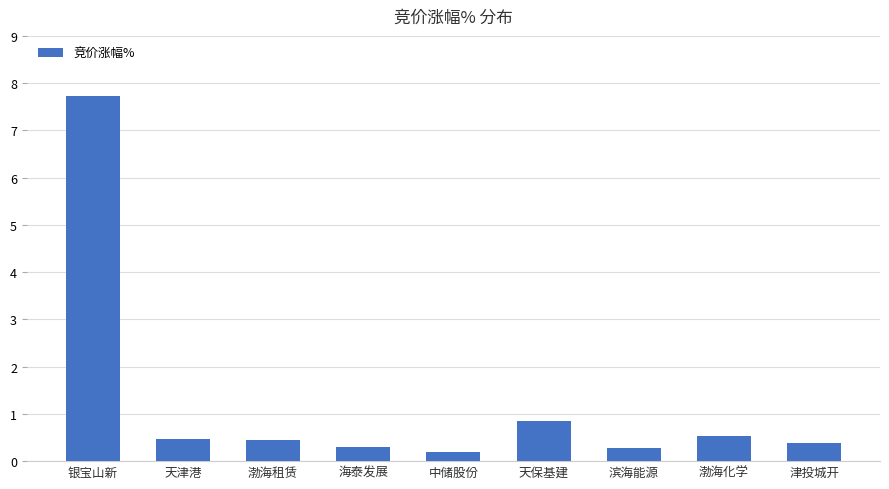

How many series are shown in this chart?

1